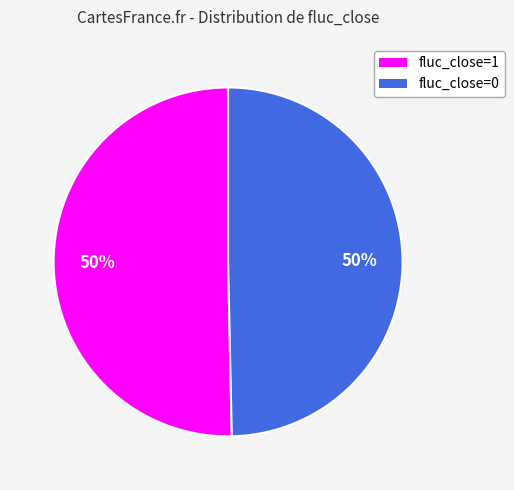

To the nearest percent, what percentage of the pie is fluc_close=1?

50%